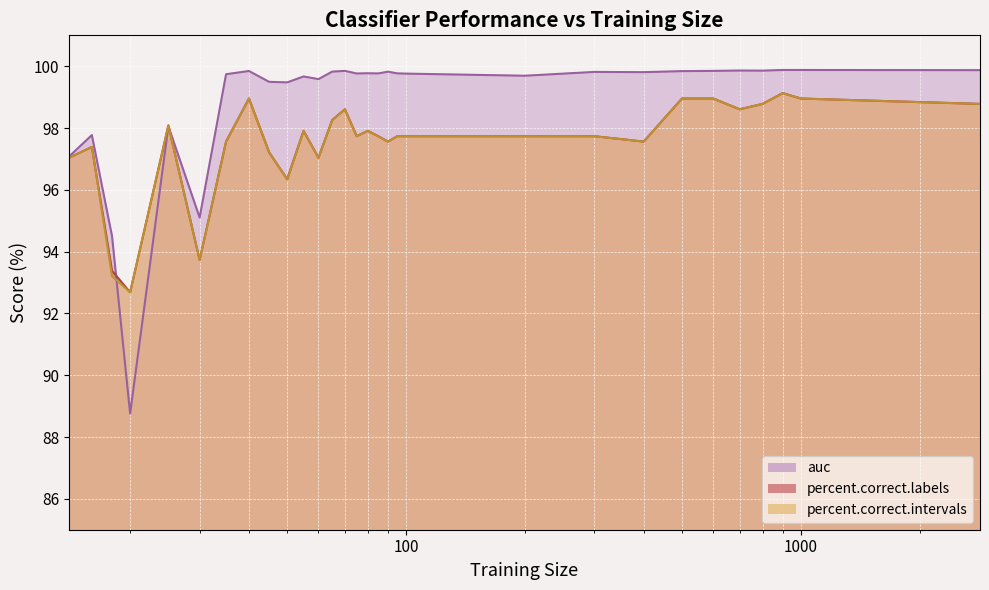

Reading right to left, list all the values displayed in this chart.

auc: 2844=99.9	1000=99.9	900=99.9	800=99.9	700=99.9	600=99.8	500=99.8	400=99.8	300=99.8	200=99.7	100=99.8	95=99.8	90=99.8	85=99.8	80=99.8	75=99.8	70=99.8	65=99.8	60=99.6	55=99.7	50=99.5	45=99.5	40=99.8	35=99.7	30=95.1	25=98.1	20=88.8	18=94.5	16=97.8	14=97.1
percent.correct.labels: 2844=98.8	1000=99.0	900=99.1	800=98.8	700=98.6	600=99.0	500=99.0	400=97.6	300=97.7	200=97.7	100=97.7	95=97.7	90=97.6	85=97.7	80=97.9	75=97.7	70=98.6	65=98.3	60=97.0	55=97.9	50=96.3	45=97.2	40=99.0	35=97.6	30=93.7	25=98.1	20=92.7	18=93.4	16=97.4	14=97.0
percent.correct.intervals: 2844=98.8	1000=99.0	900=99.1	800=98.8	700=98.6	600=99.0	500=99.0	400=97.6	300=97.7	200=97.7	100=97.7	95=97.7	90=97.6	85=97.7	80=97.9	75=97.7	70=98.6	65=98.3	60=97.0	55=97.9	50=96.3	45=97.2	40=99.0	35=97.6	30=93.7	25=98.1	20=92.7	18=93.2	16=97.4	14=97.0